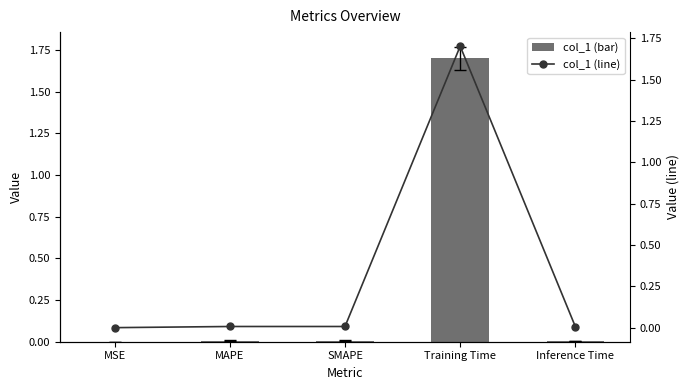

Is it true that col_1 equals 0.0 at MSE?

False